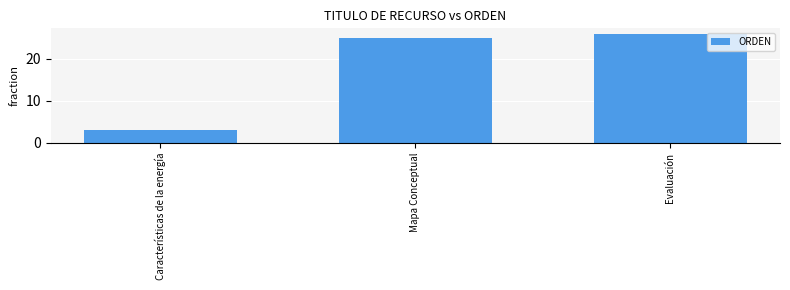

Reading right to left, list all the values displayed in this chart.

26	25	3